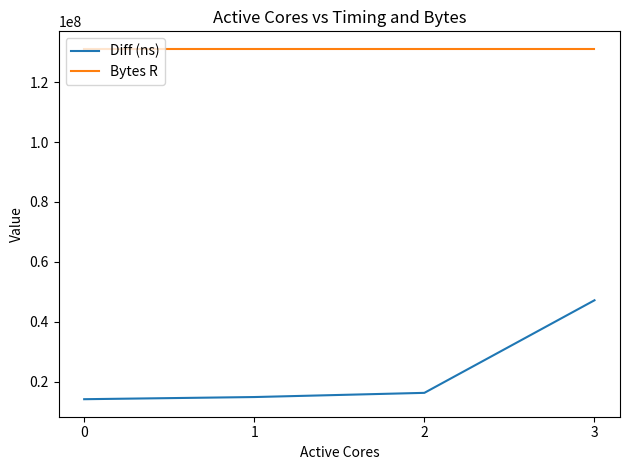

True or false: Diff (ns) and Bytes R intersect in this chart.

False